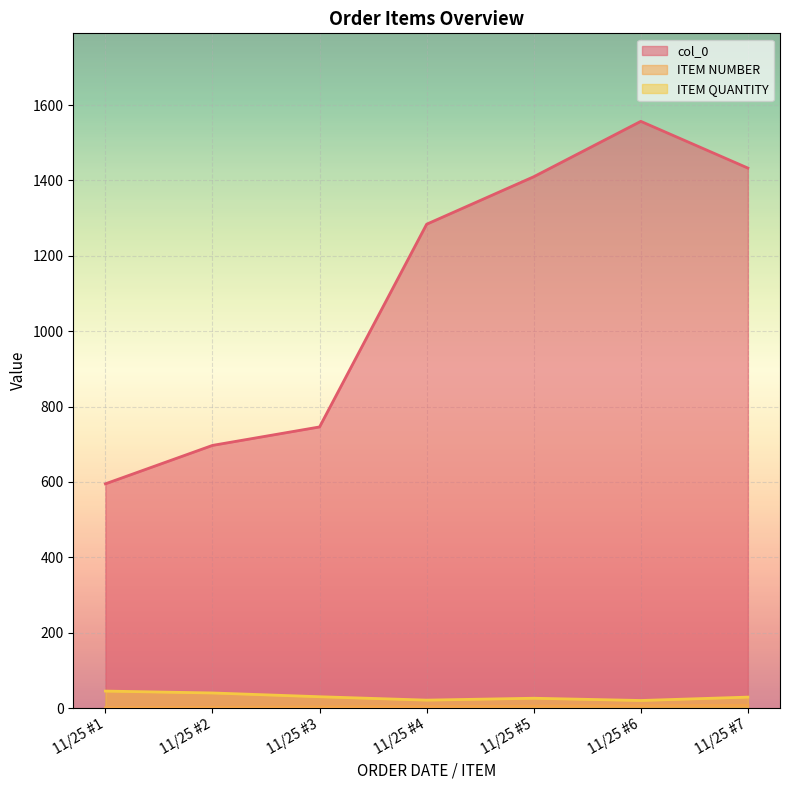

What is the smallest value displayed?

1